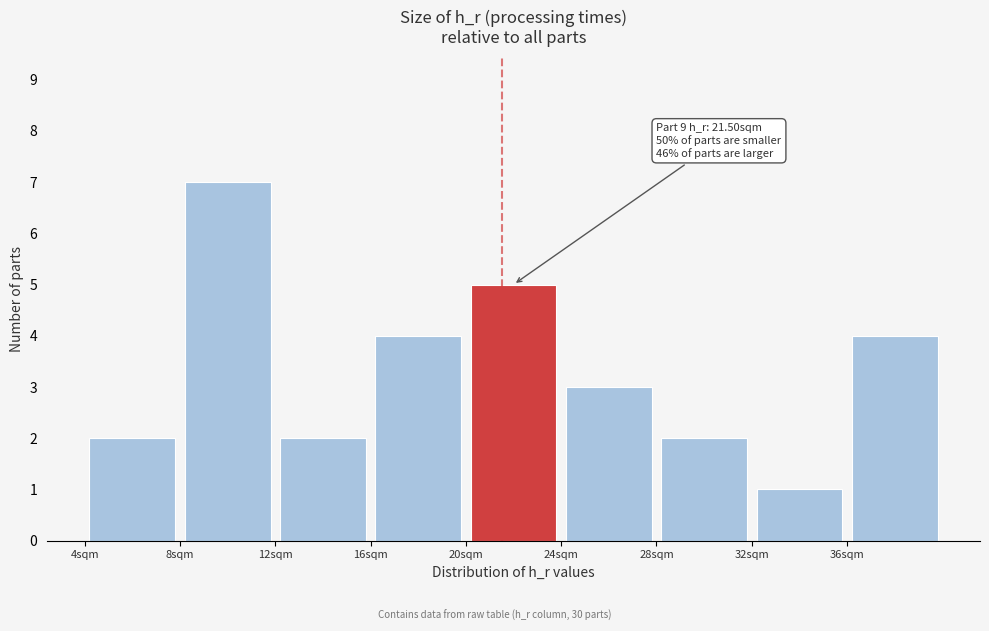

Over which range of the x-axis is the bar tallest?

8 to 12